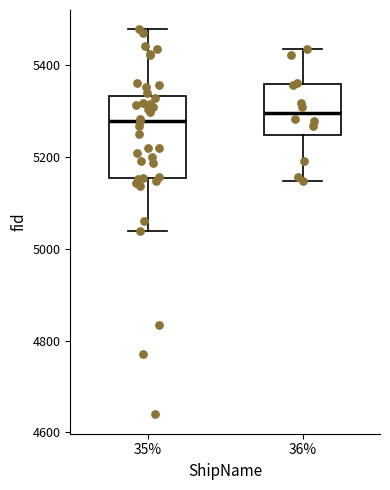

Where is the lower edge of the box at x = 36% on the y-axis? The values are not printed on the chart, so give them approximately, as read against the axis.

5240